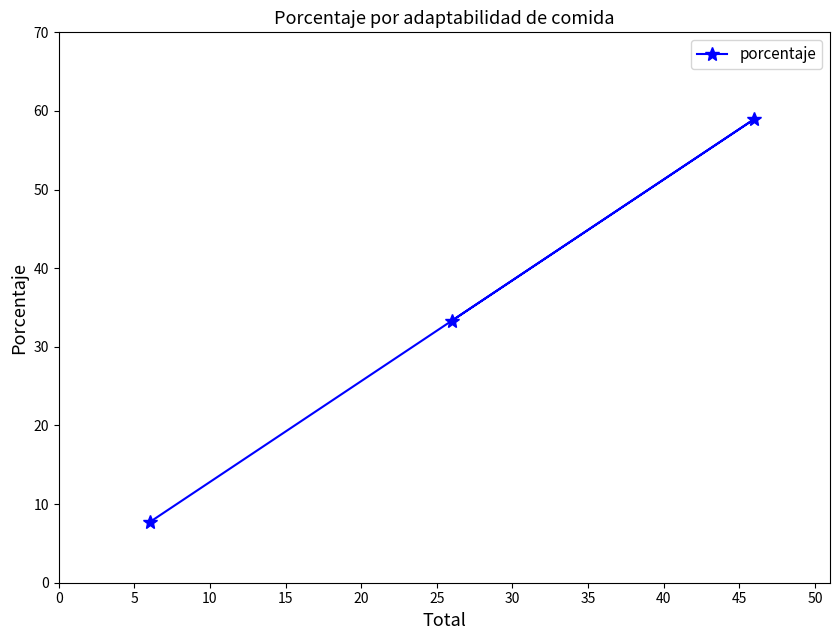

What is the average value?

33.3